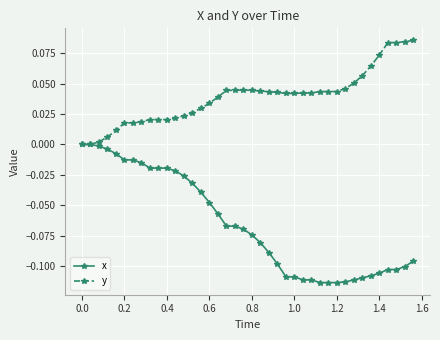

Which series has the largest total across all categories?

y